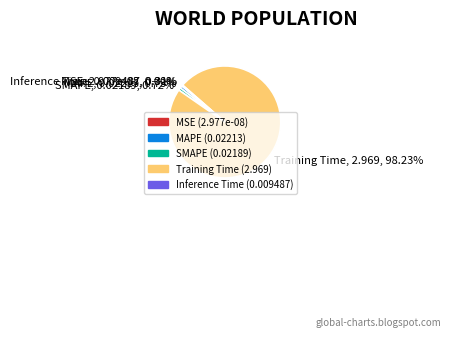

To the nearest percent, what is the difference between the SMAPE and MSE slice percentages?

1%